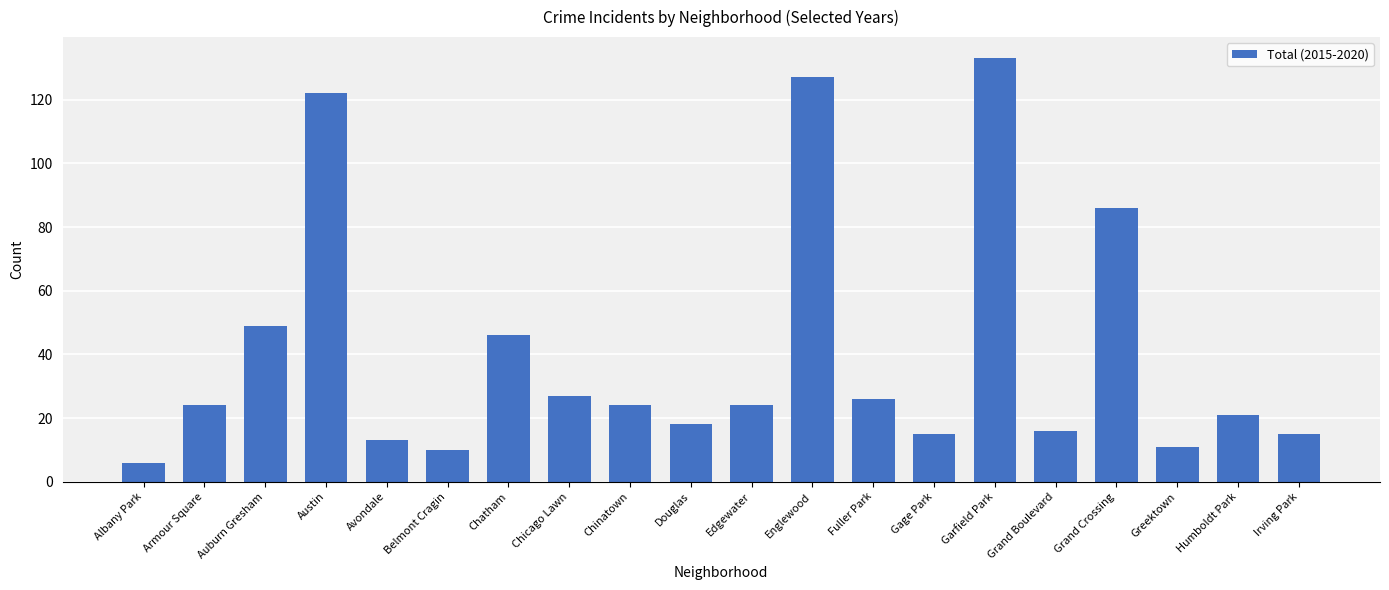

Count the number of data series in this chart.

1